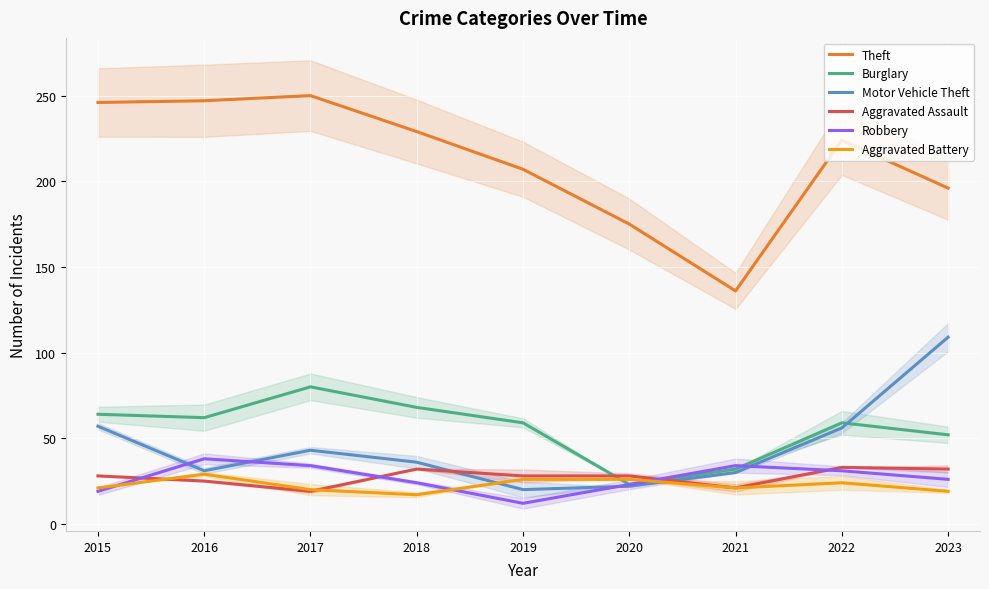

Is this an area chart (filled region under the line)?

No